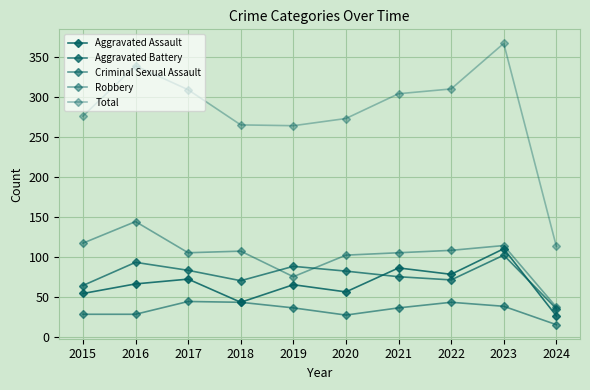

Is the value of Robbery at 2021 greater than the value of Criminal Sexual Assault at 2016?

Yes